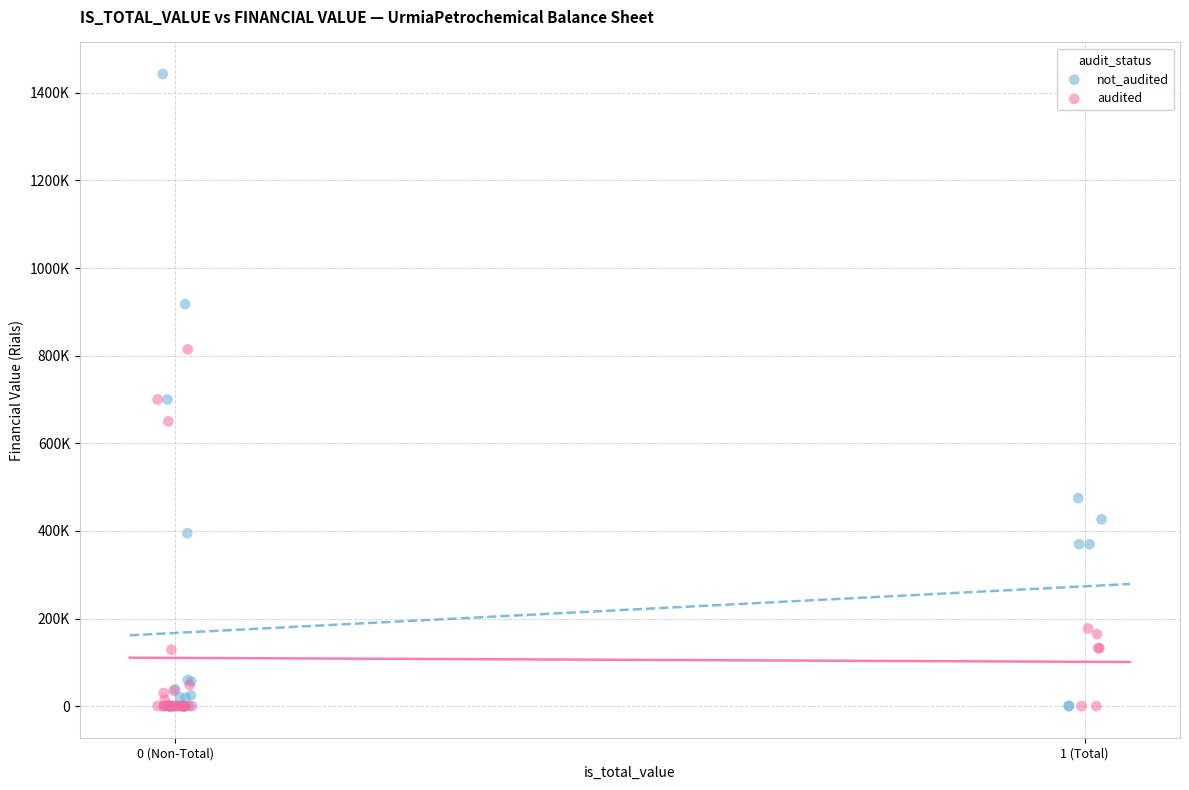

Which series has the widest spread of Y values?

not_audited